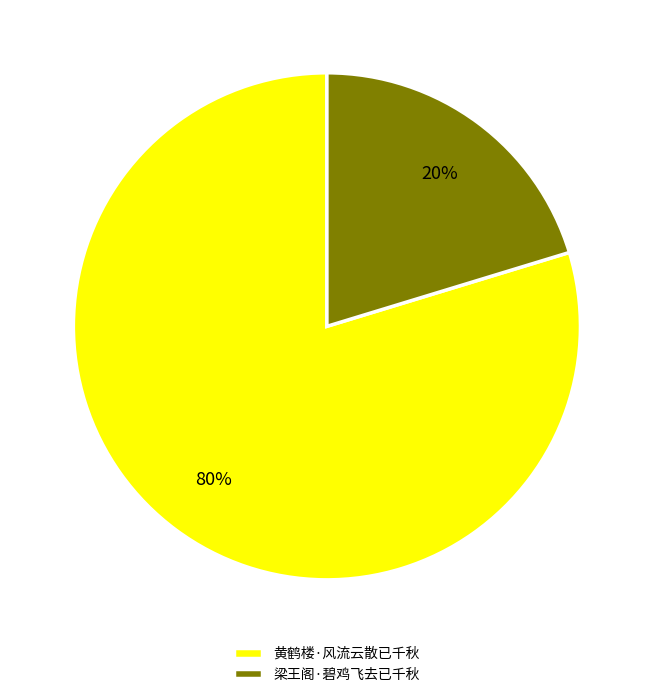

Between 梁王阁·碧鸡飞去已千秋 and 黄鹤楼·风流云散已千秋, which is larger?

黄鹤楼·风流云散已千秋